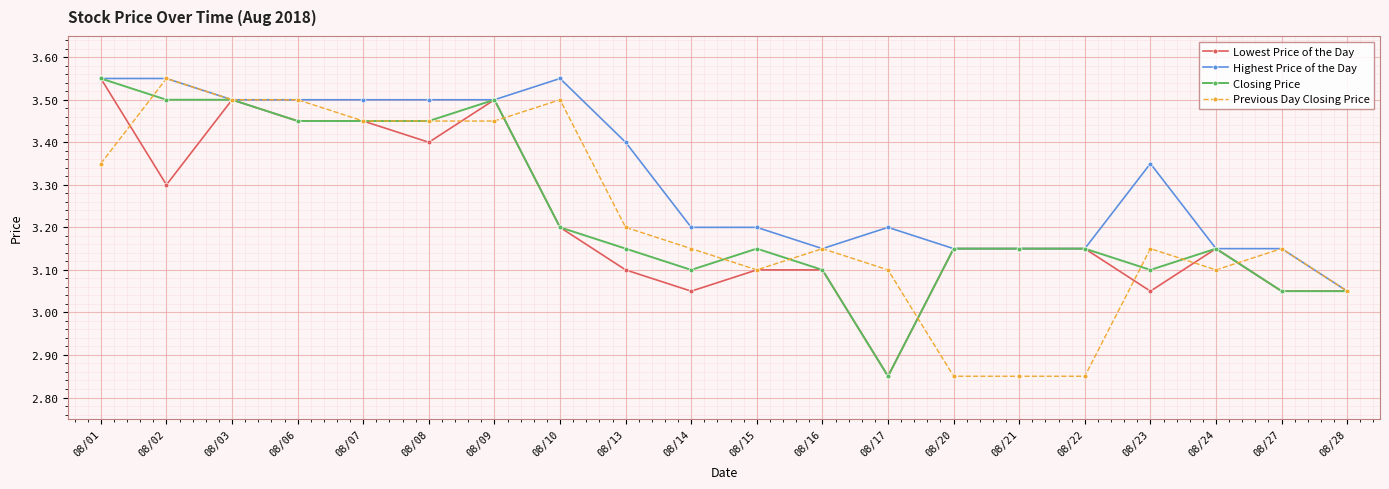

What is the value of the Highest Price of the Day point at the 11th from the left?

3.2